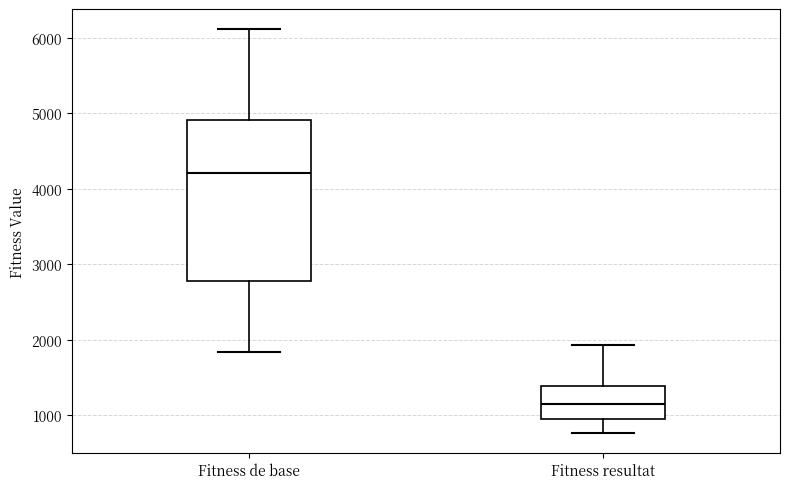

Reading left to right, transcribe this box plot: for each box, give where its median line is, the range the box spans, and where its two whiskers end, as read against the y-axis. The values are not printed on the chart, so give them approximately, as read against the axis.

Fitness de base: median 4200, box 2800 to 4900, whiskers 1800 to 6100
Fitness resultat: median 1100, box 900 to 1400, whiskers 800 to 1900